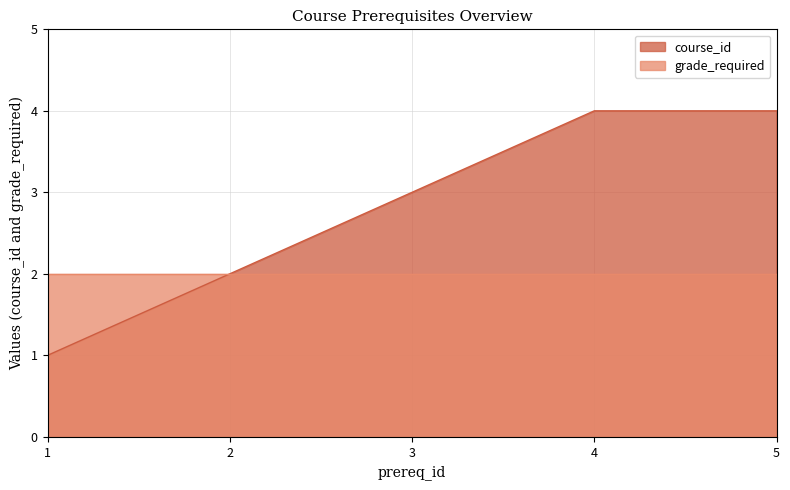

What is the ratio of the value at 2 to the value at 4?

0.5